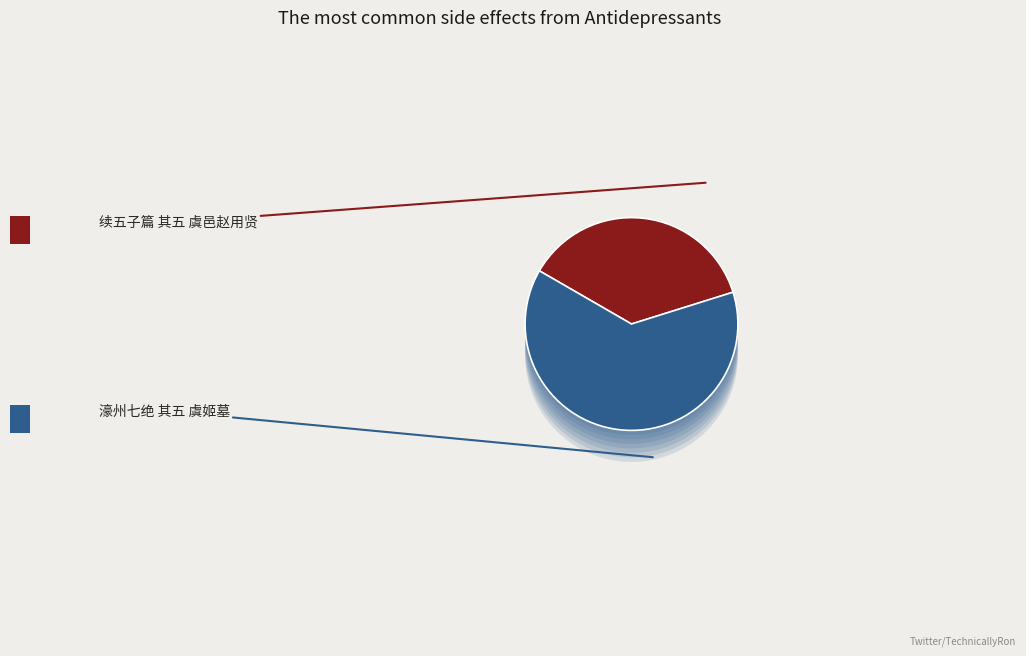

Which slice represents more than half of the pie?

濠州七绝 其五 虞姬墓